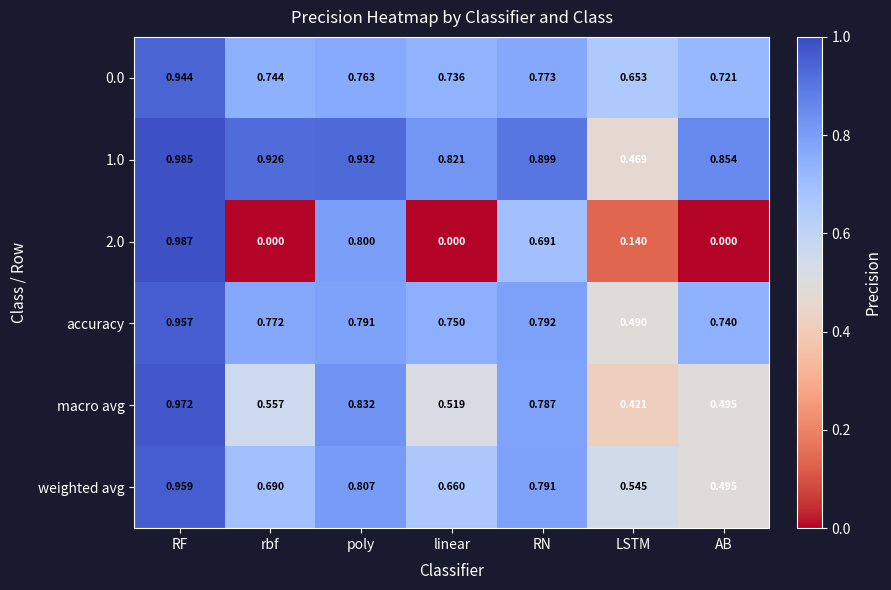

At which category does the chart reach its peak across all series?

RF